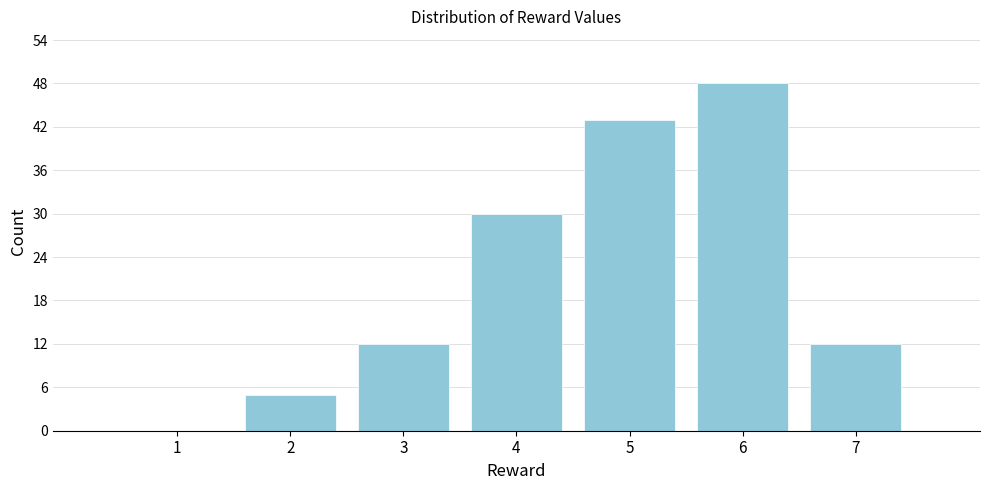

Reading left to right, list all the values displayed in this chart.

1=0	2=5	3=12	4=30	5=43	6=48	7=12